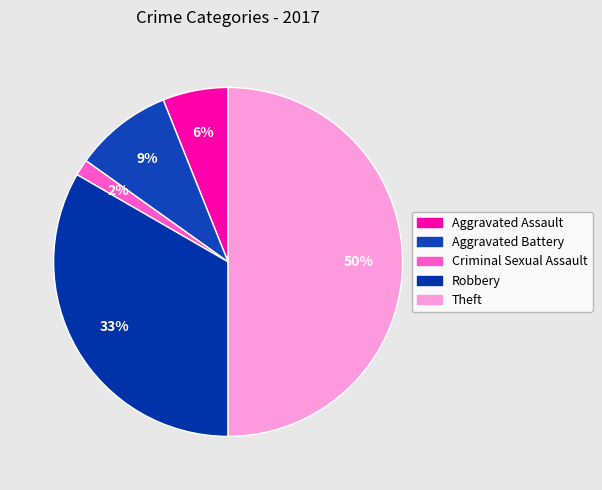

Which slice is the largest?

Theft